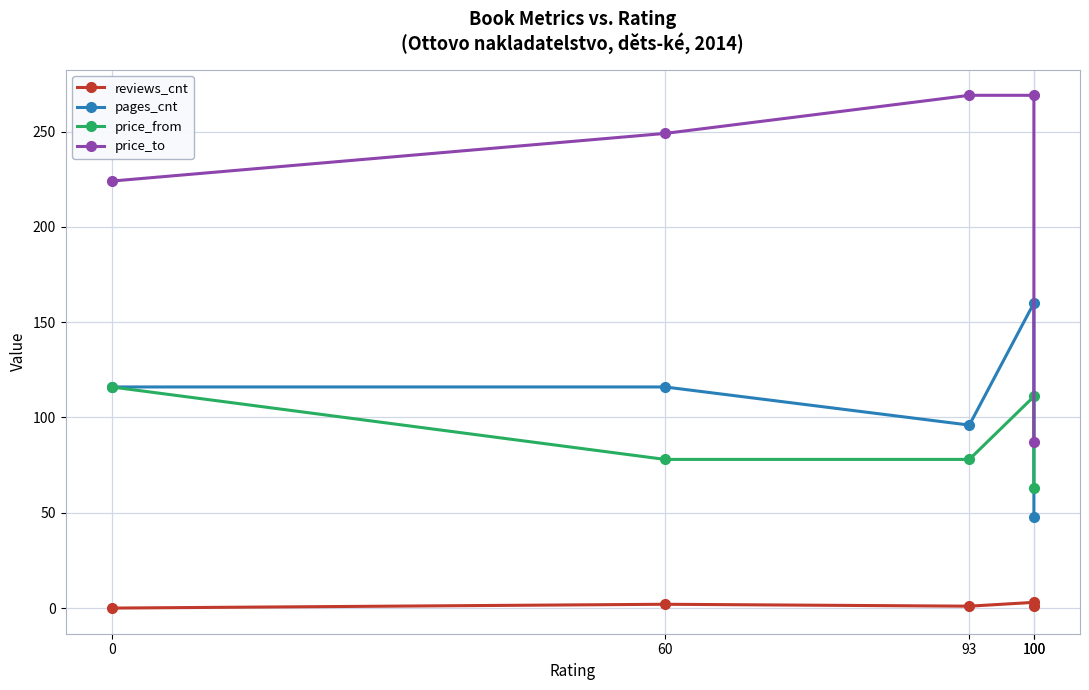

Reading left to right, what are all the values shown in this chart?

reviews_cnt: 0	2	1	3	1
pages_cnt: 116	116	96	160	48
price_from: 116	78	78	111	63
price_to: 224	249	269	269	87